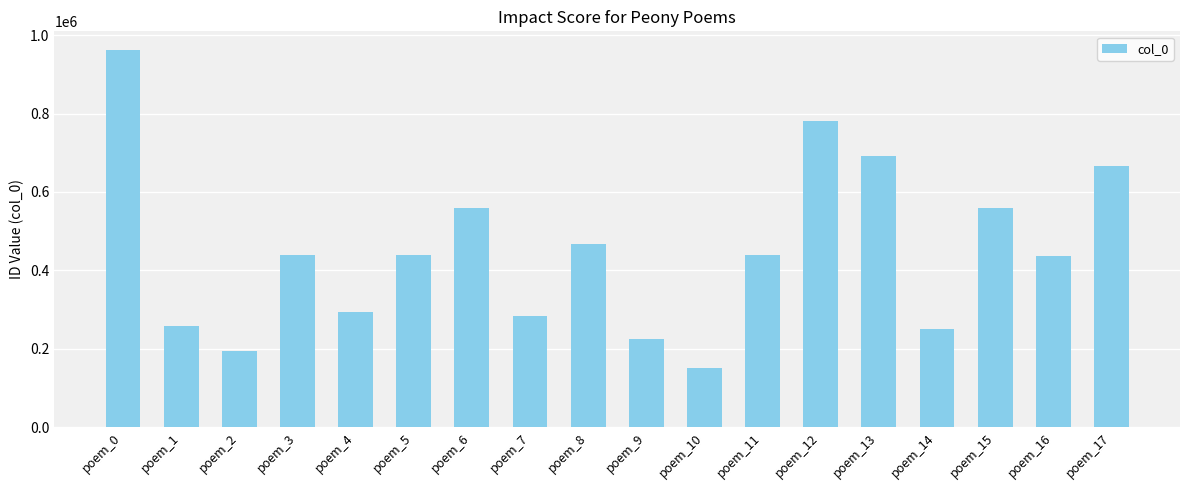

How many bars are there in total?

18